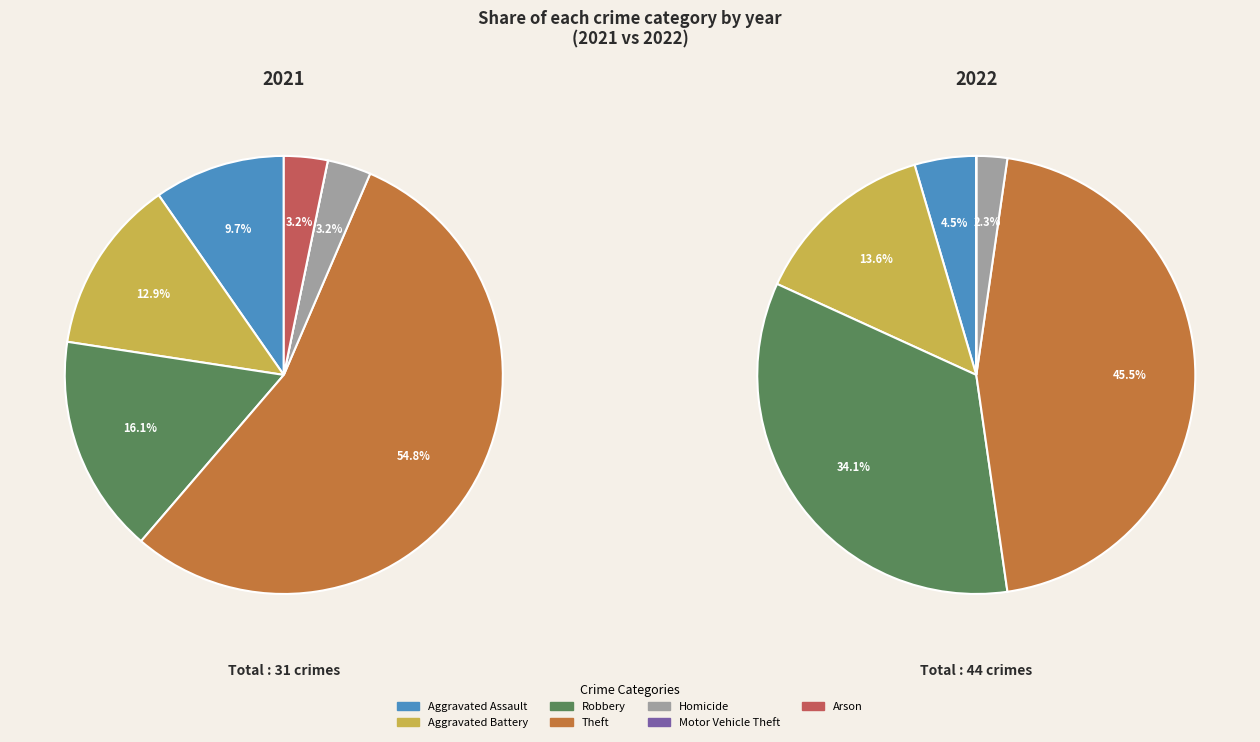

Combined, what portion of the pie is 4 and 5?

3.2%